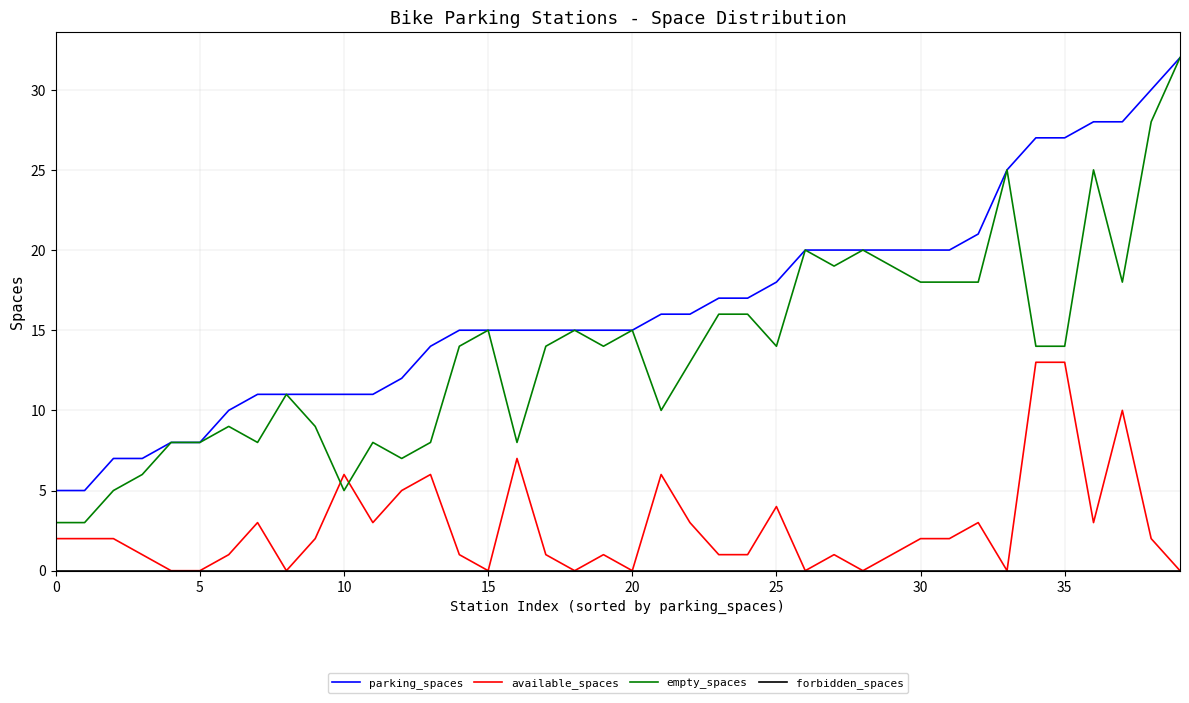

Which series ends up on top after the final intersection of available_spaces and empty_spaces?

empty_spaces